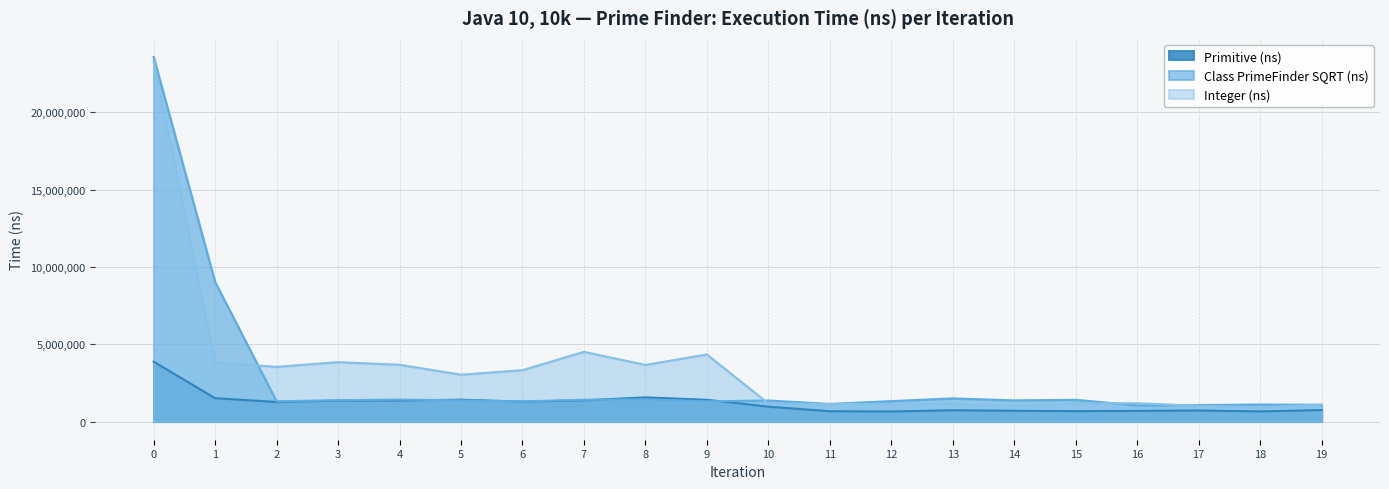

What is the sum of all Integer (ns) values?

67912900